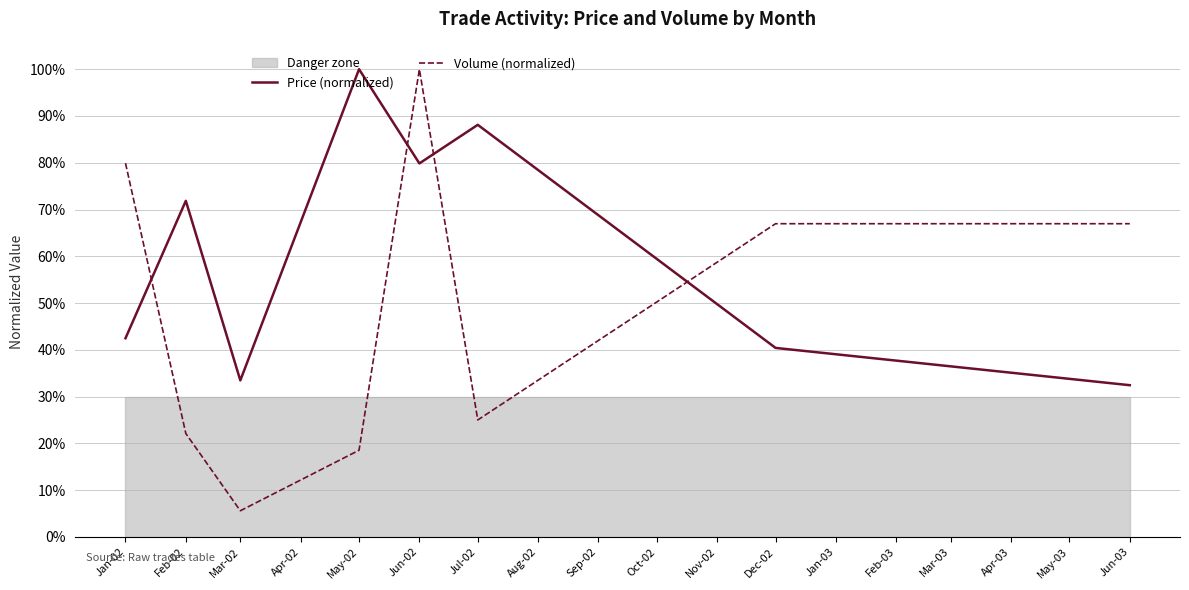

Between Feb-02 and Jun-03, which is larger?

Feb-02